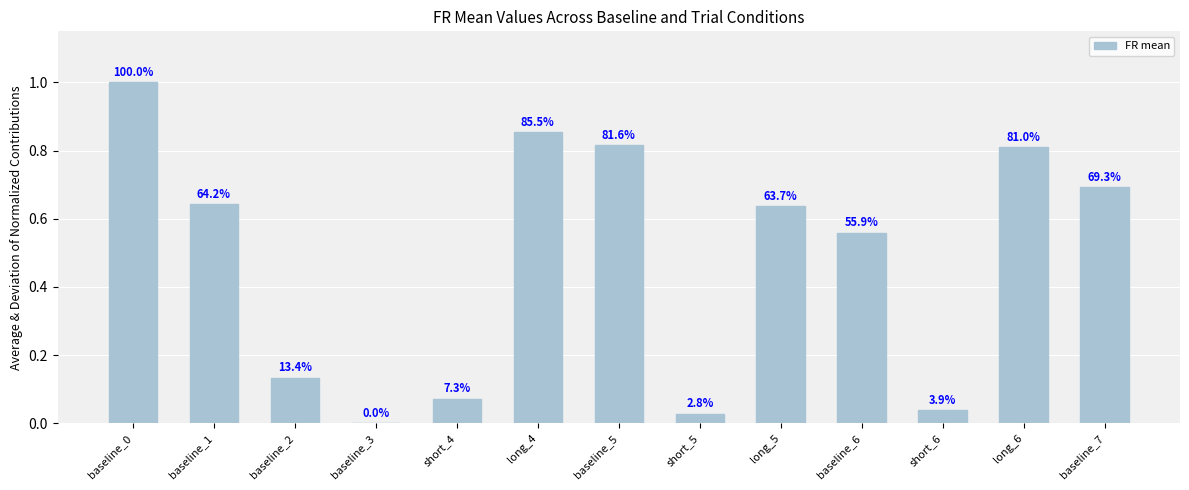

Rank the categories by value from lowest to highest.

baseline_3, short_5, short_6, short_4, baseline_2, baseline_6, long_5, baseline_1, baseline_7, long_6, baseline_5, long_4, baseline_0